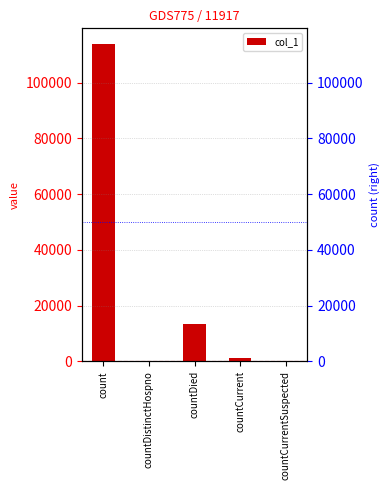

Where is the data nearest to the value 56877?

countDied